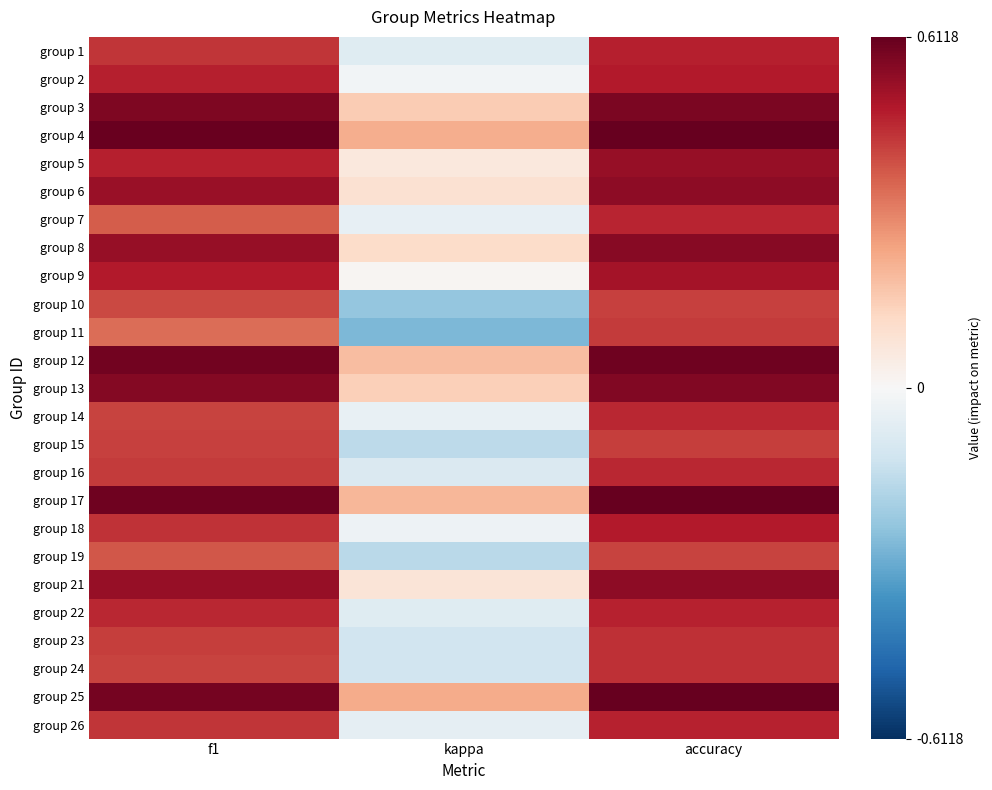

Between f1 and accuracy, which is larger?

accuracy